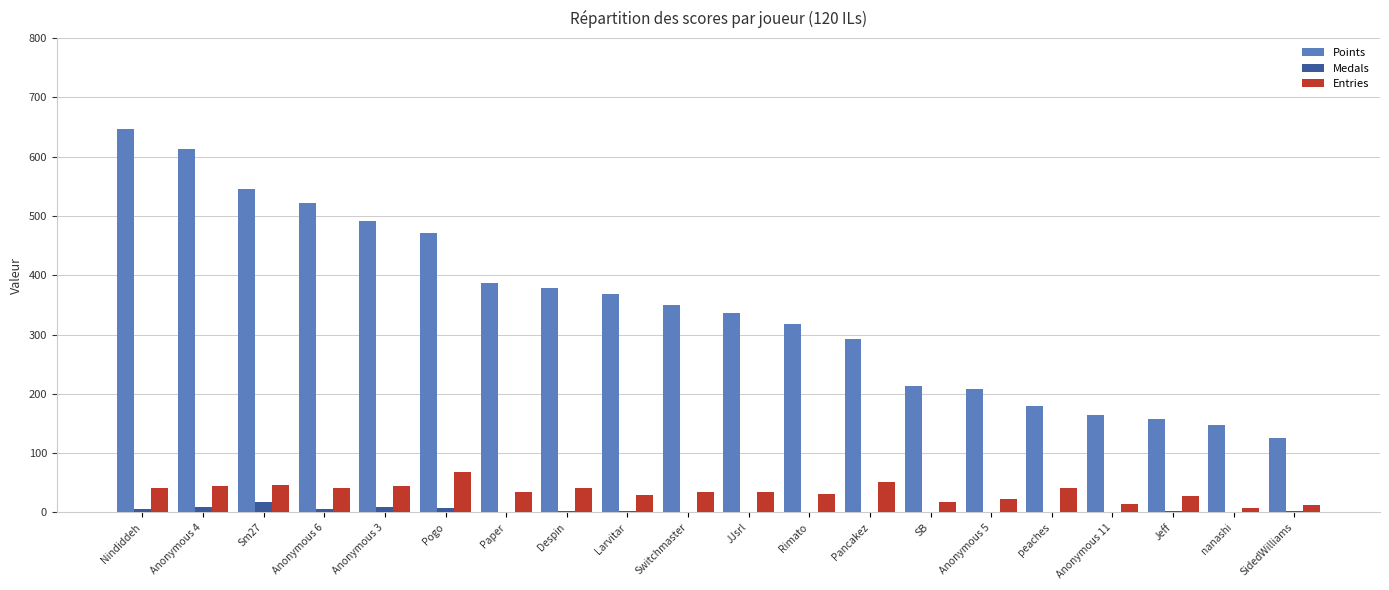

Is the value of Points at Anonymous 4 greater than the value of Entries at Anonymous 3?

Yes